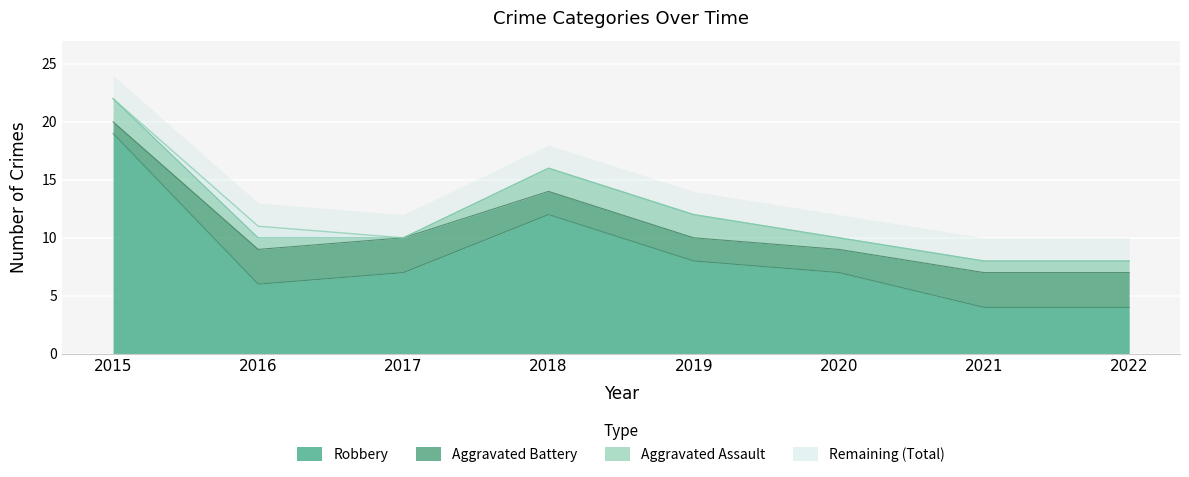

At which label is Robbery closest to 11?

2018